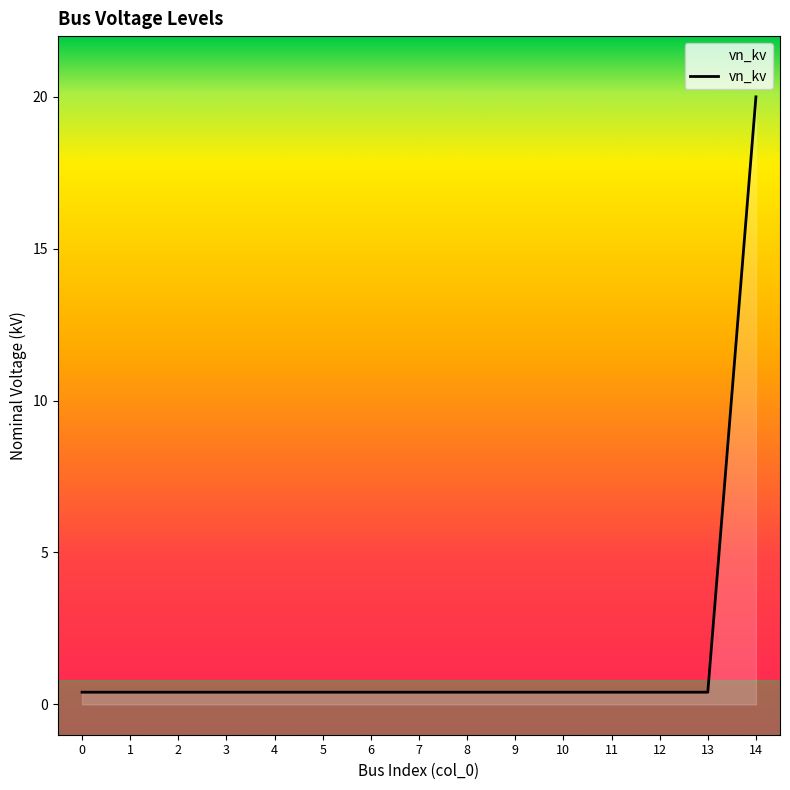

What is the difference between the maximum and minimum values?

19.6